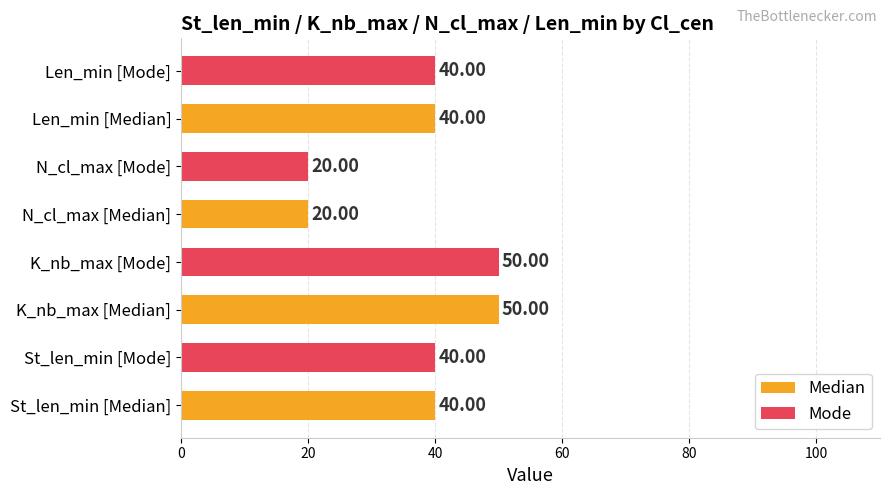

What is the change in value from St_len_min [Median] to K_nb_max [Mode]?

+10